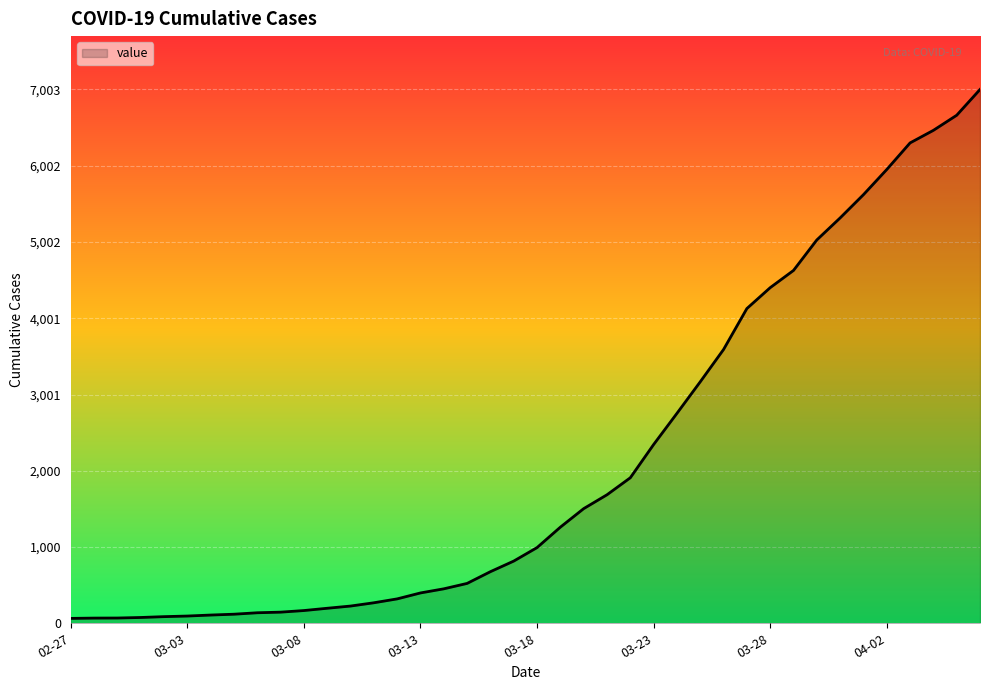

What is the difference between the maximum and minimum values?

6939